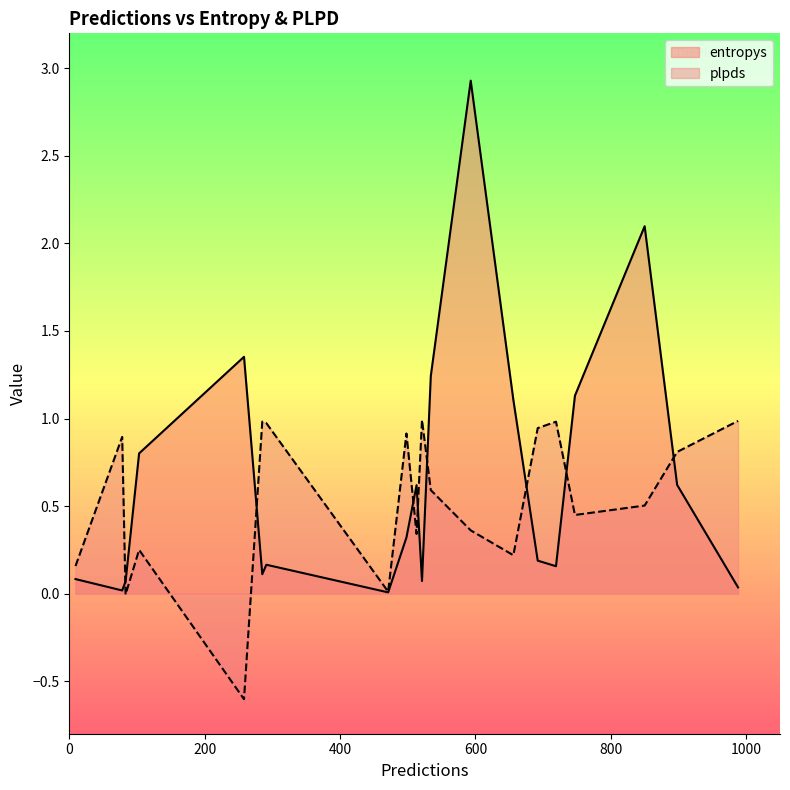

What is the maximum value for plpds?

1.0